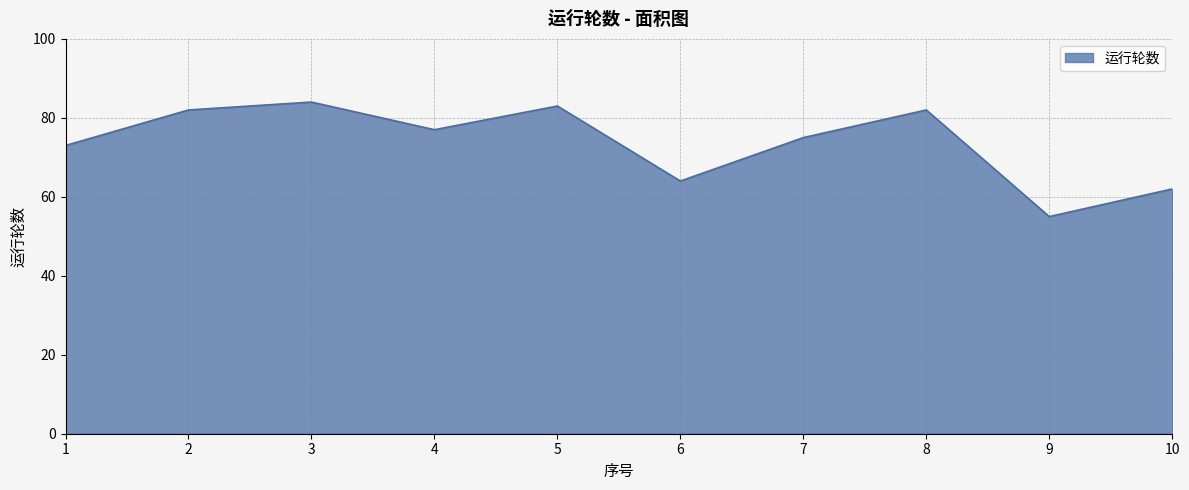

What is the difference between the values at 10 and 5?

21